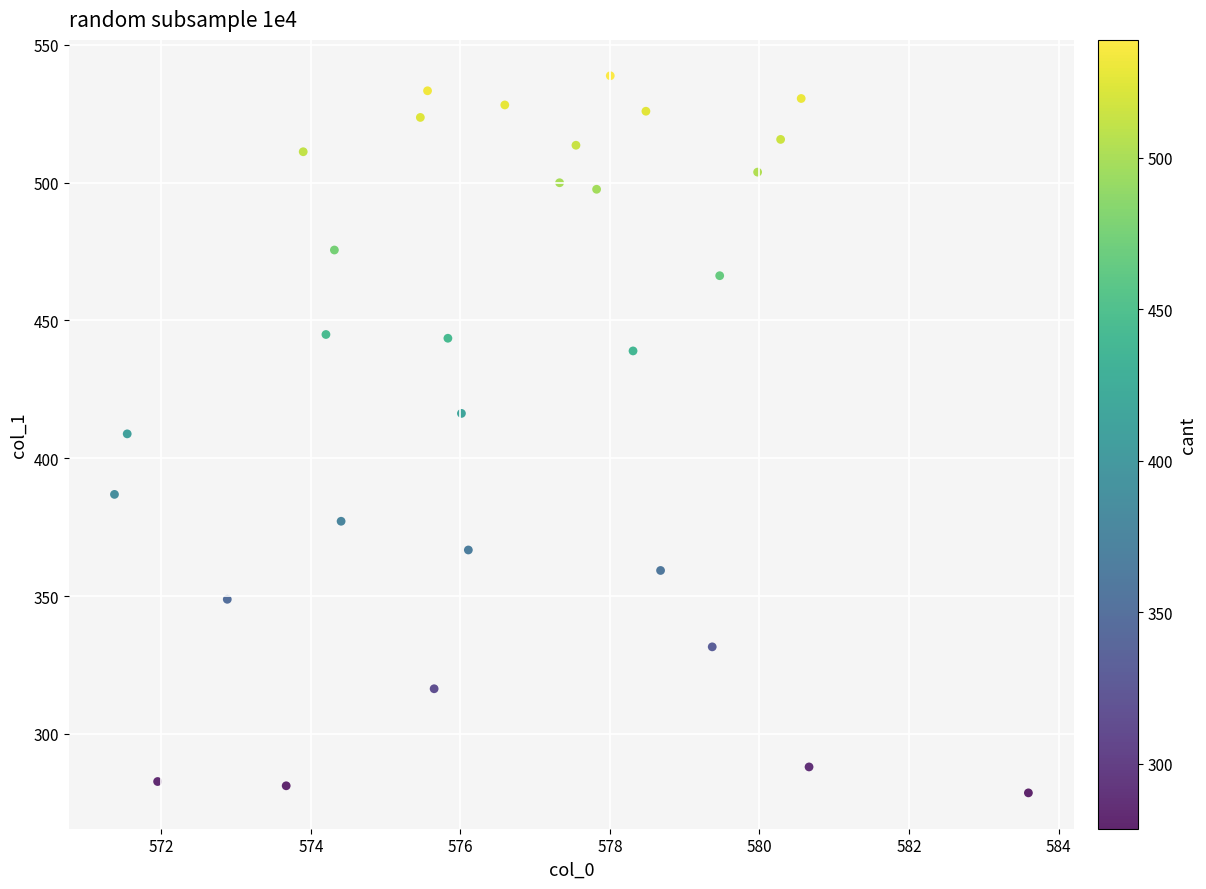

What is the range of X values (max minus min)?

12.2